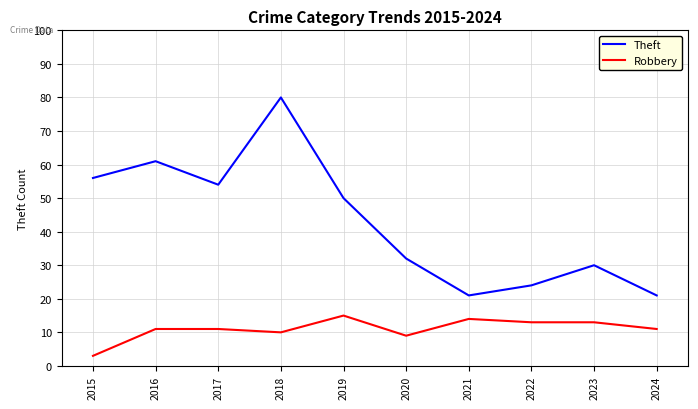

List the series in order of their peak value, lowest first.

Robbery, Theft